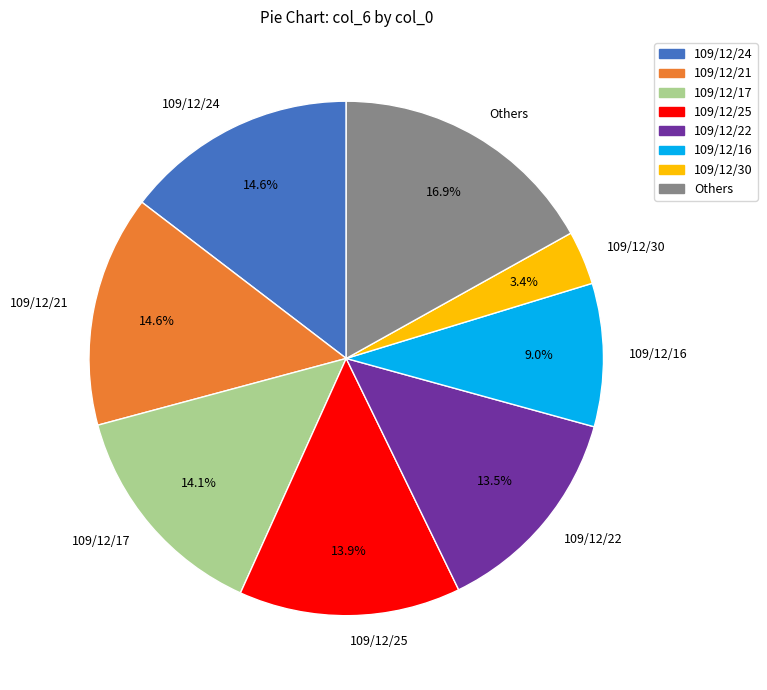

Is 109/12/25 the majority of the pie?

No